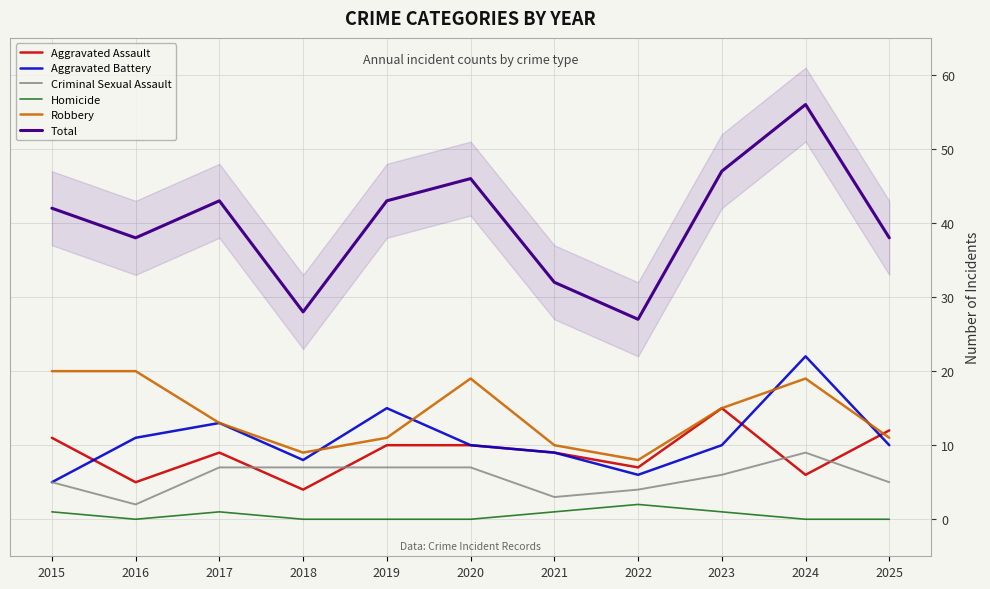

How many lines are shown in the chart?

6